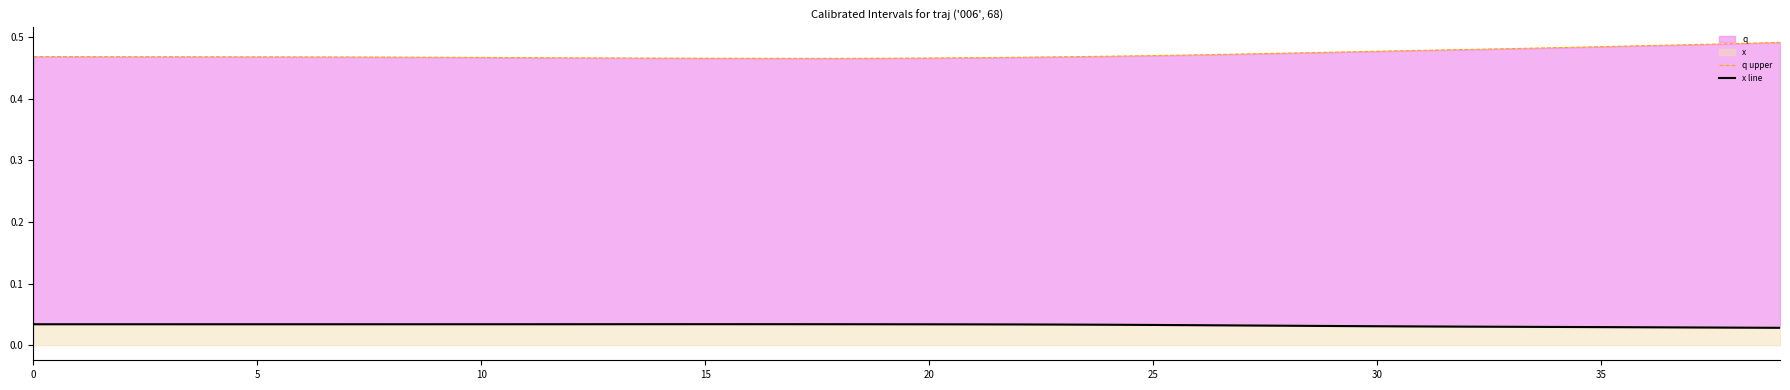

What is the average value of the q upper series?

0.5